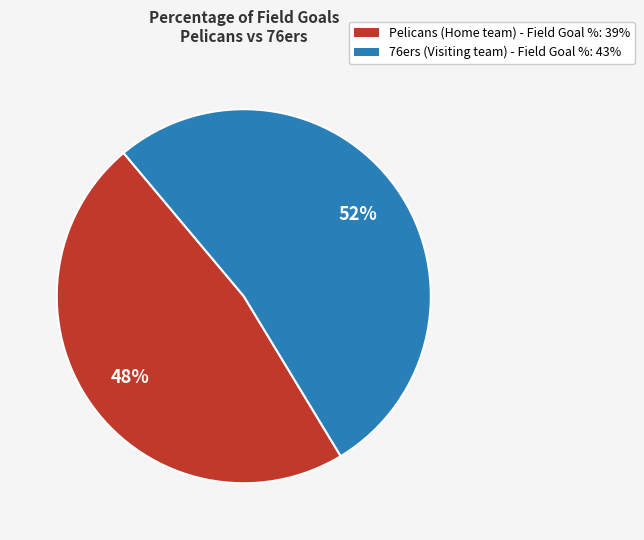

To the nearest percent, what is the average slice percentage?

50%